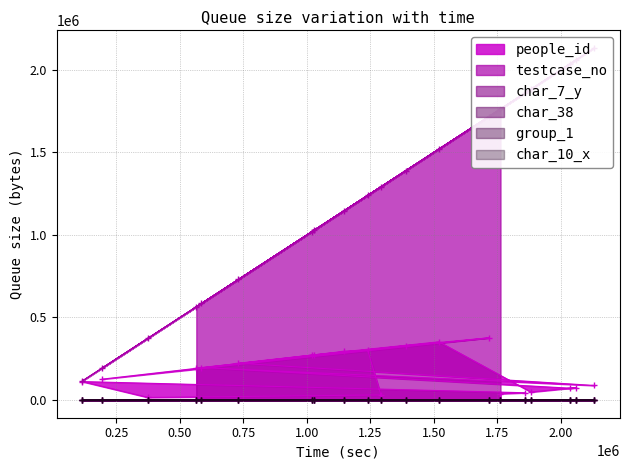

Reading right to left, list all the values displayed in this chart.

people_id: 1761791=38530	1859195=44514	115730=112119	375097=15940	1290959=31150	1239108=302176	1145454=294918	1020249=272751	730129=223294	2131360=88577	584866=197132	2036999=71961	2059859=75716	1881765=48772	1519182=352762	1027454=273962	194050=126823	1714628=376756	1389525=329591	564610=193583
testcase_no: 1761791=1761792	1859195=1859196	115730=115731	375097=375098	1290959=1290960	1239108=1239109	1145454=1145455	1020249=1020250	730129=730130	2131360=2131361	584866=584867	2036999=2037000	2059859=2059860	1881765=1881766	1519182=1519183	1027454=1027455	194050=194051	1714628=1714629	1389525=1389526	564610=564611
char_7_y: 1761791=4	1859195=8	115730=4	375097=19	1290959=4	1239108=10	1145454=17	1020249=8	730129=3	2131360=14	584866=19	2036999=23	2059859=18	1881765=2	1519182=9	1027454=9	194050=1	1714628=24	1389525=7	564610=14
char_38: 1761791=0	1859195=0	115730=0	375097=79	1290959=82	1239108=87	1145454=0	1020249=58	730129=51	2131360=60	584866=35	2036999=68	2059859=35	1881765=91	1519182=71	1027454=76	194050=69	1714628=0	1389525=0	564610=0
group_1: 1761791=2	1859195=2	115730=2	375097=2	1290959=2	1239108=2	1145454=2	1020249=2	730129=2	2131360=1	584866=2	2036999=2	2059859=2	1881765=2	1519182=1	1027454=2	194050=2	1714628=1	1389525=2	564610=2
char_10_x: 1761791=0	1859195=0	115730=0	375097=0	1290959=0	1239108=0	1145454=0	1020249=0	730129=0	2131360=0	584866=0	2036999=0	2059859=0	1881765=0	1519182=0	1027454=0	194050=0	1714628=3	1389525=0	564610=0